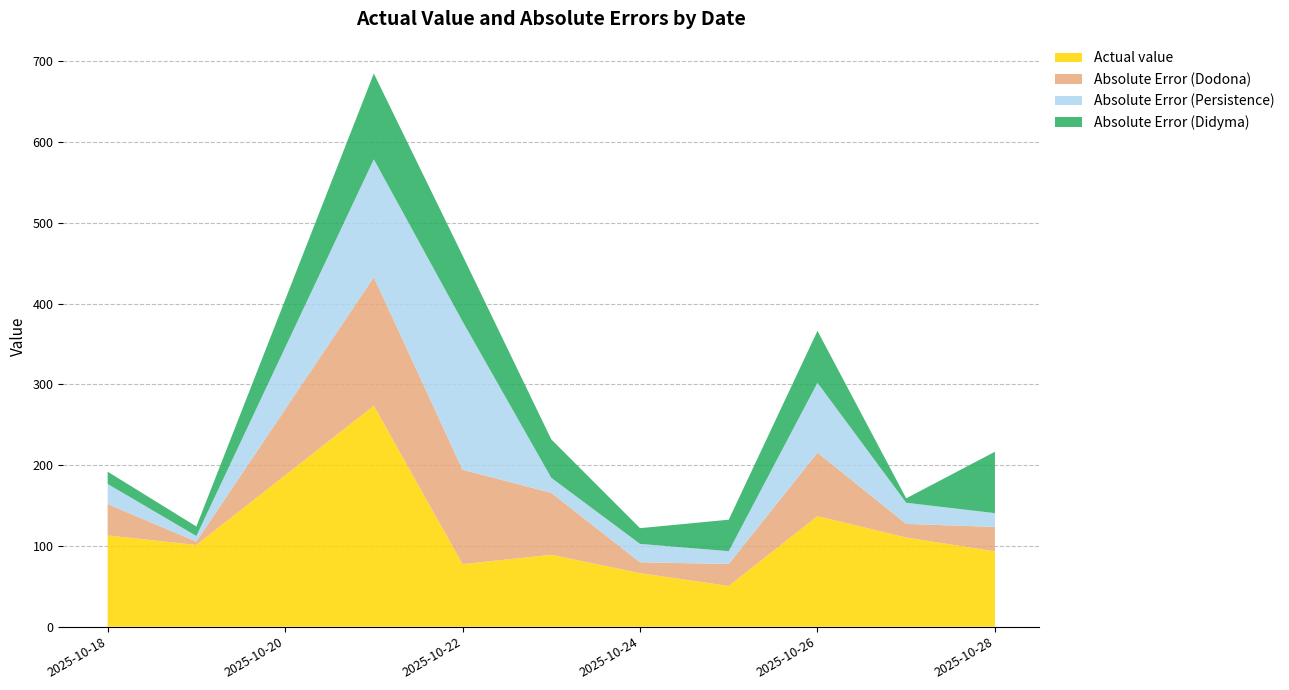

Reading right to left, transcribe all the data shown in this chart.

Actual value: 2025-10-28=93.2	2025-10-27=110.3	2025-10-26=136.9	2025-10-25=50.4	2025-10-24=66.2	2025-10-23=89.0	2025-10-22=77.4	2025-10-21=273.6	2025-10-19=101.2	2025-10-18=112.9
Absolute Error (Dodona): 2025-10-28=30.2	2025-10-27=16.9	2025-10-26=78.6	2025-10-25=27.2	2025-10-24=13.5	2025-10-23=76.7	2025-10-22=116.9	2025-10-21=159.2	2025-10-19=4.2	2025-10-18=38.8
Absolute Error (Persistence): 2025-10-28=17.1	2025-10-27=26.2	2025-10-26=86.5	2025-10-25=15.8	2025-10-24=22.8	2025-10-23=18.6	2025-10-22=183.6	2025-10-21=145.9	2025-10-19=6.9	2025-10-18=24.9
Absolute Error (Didyma): 2025-10-28=76.0	2025-10-27=5.5	2025-10-26=64.3	2025-10-25=39.0	2025-10-24=19.5	2025-10-23=47.6	2025-10-22=81.7	2025-10-21=106.2	2025-10-19=11.8	2025-10-18=15.2